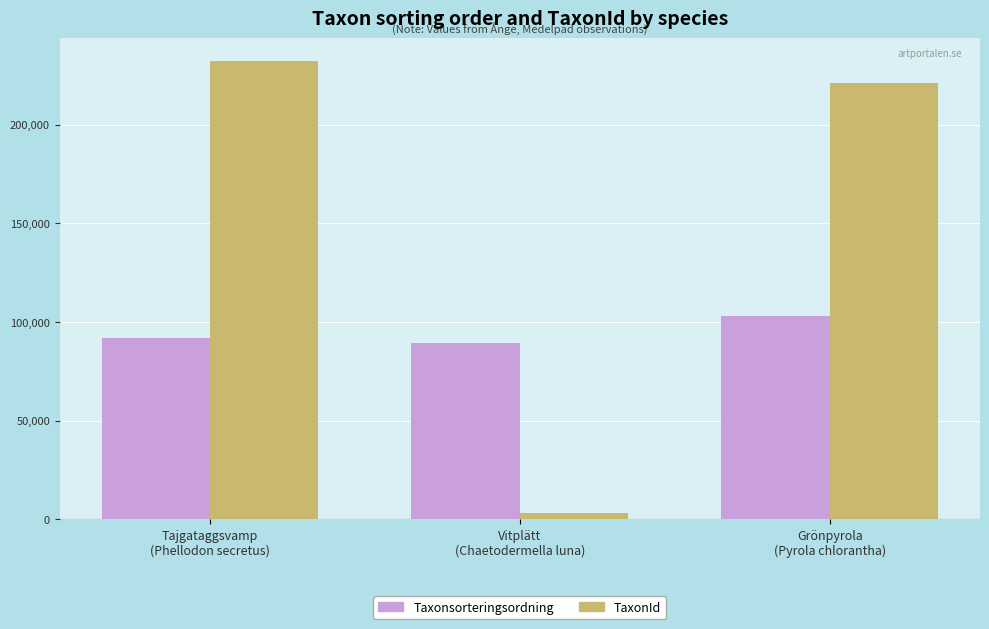

What is the label of the 1st bar from the right?

Grönpyrola
(Pyrola chlorantha)